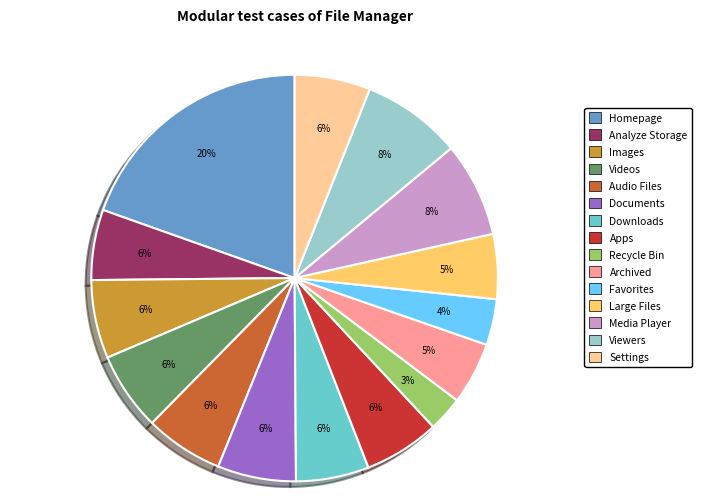

What is the smallest slice in the pie chart?

Recycle Bin